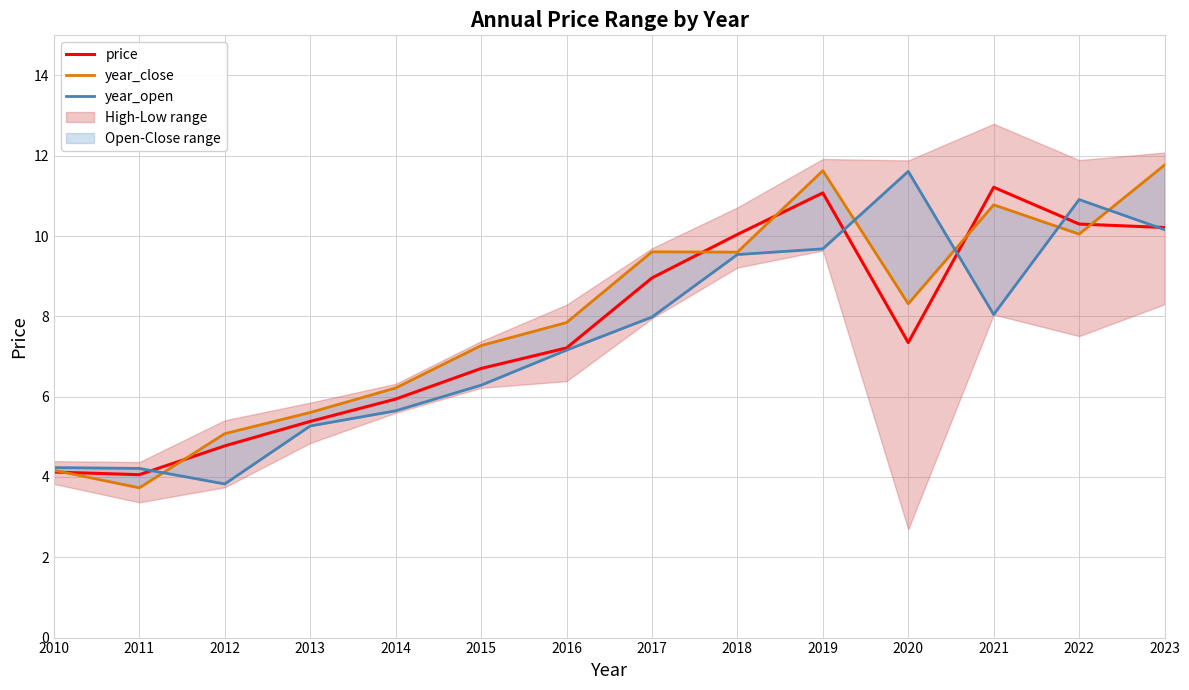

What is the difference between the maximum and minimum values in the year_open series?

7.8